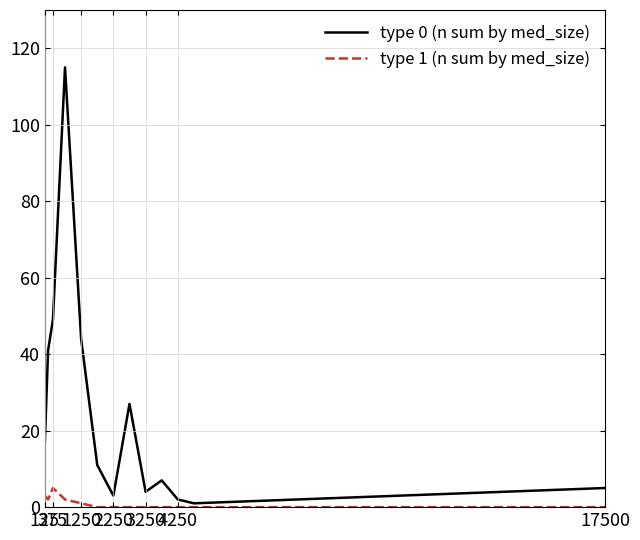

Rank the series by their maximum value, from lowest to highest.

type 1 (n sum by med_size), type 0 (n sum by med_size)